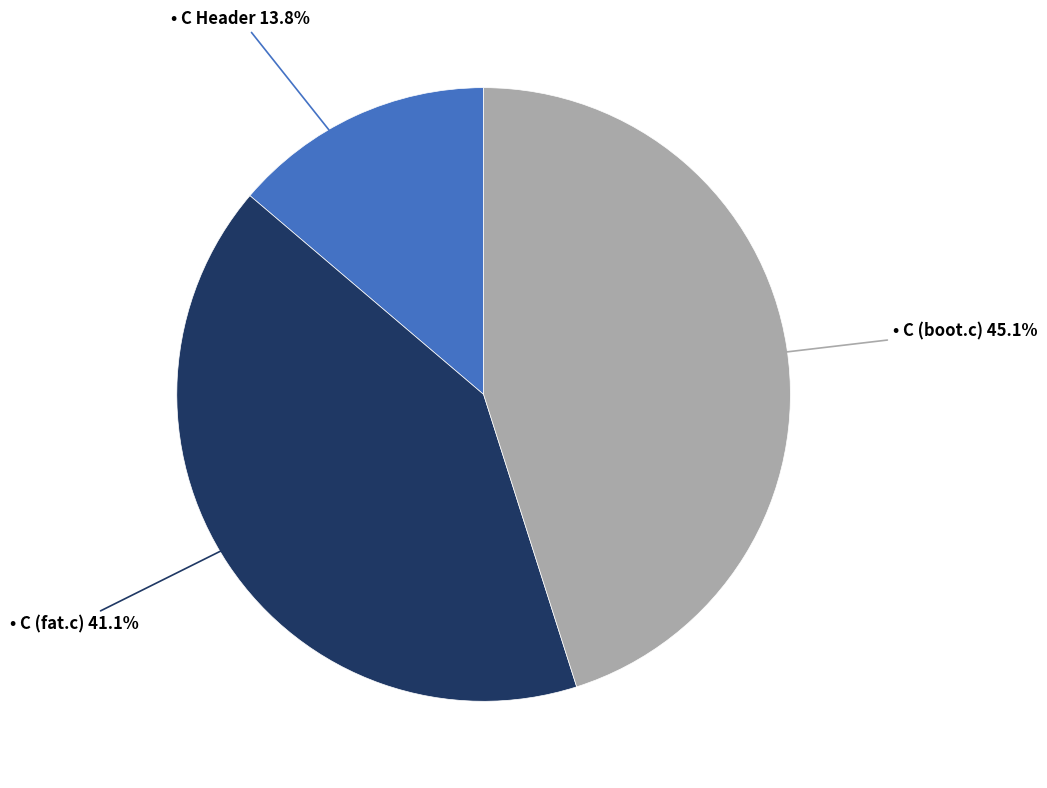

Does any single category account for the majority?

No